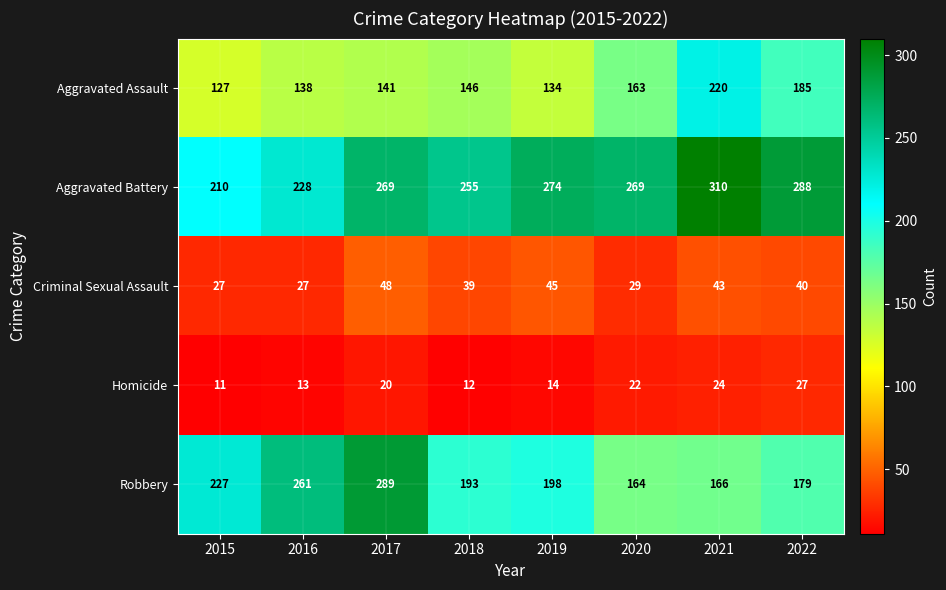

Which series changed the most between 2016 and 2021?

Robbery